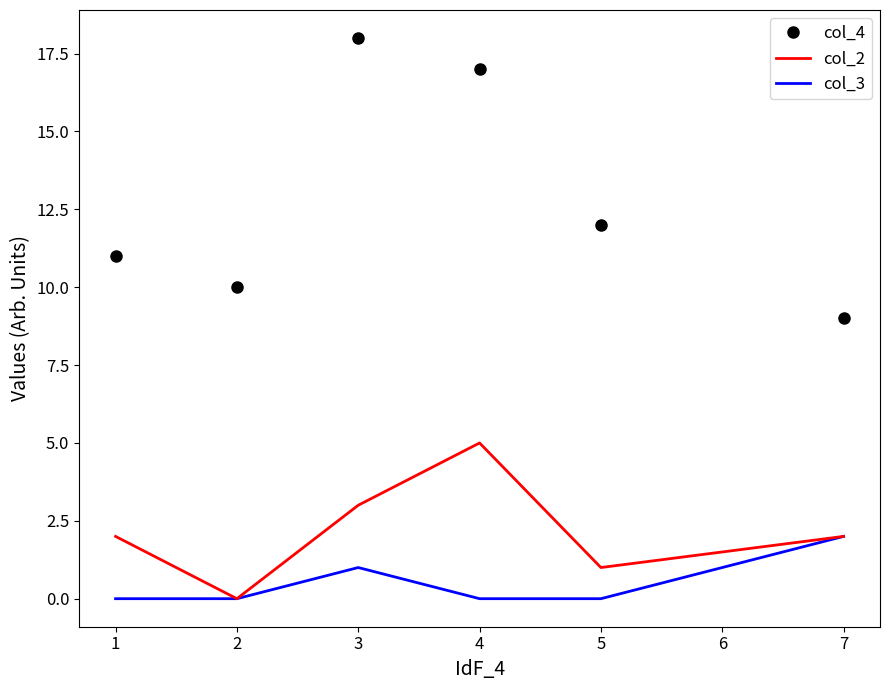

True or false: col_4 and col_2 cross at least once.

False